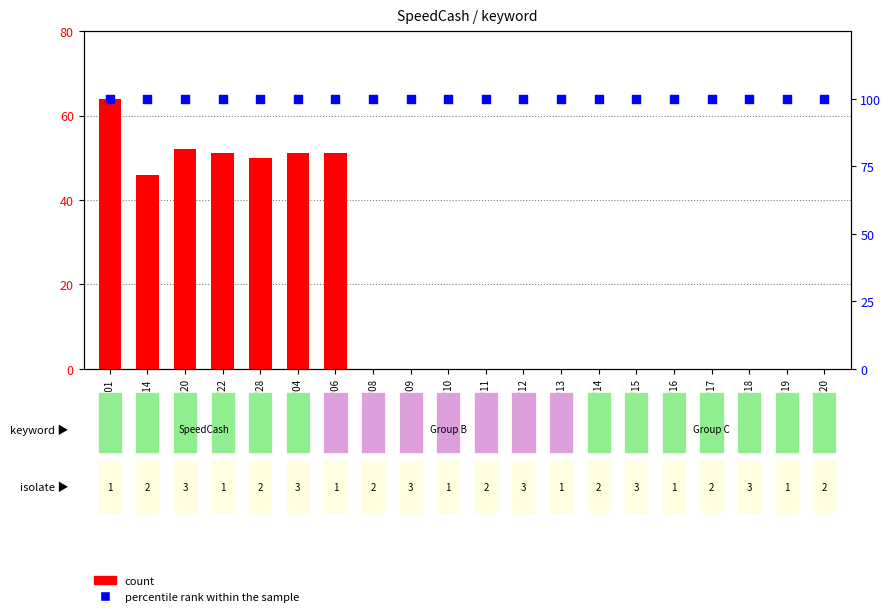

Which series contains the highest Y value?

percentile rank within the sample